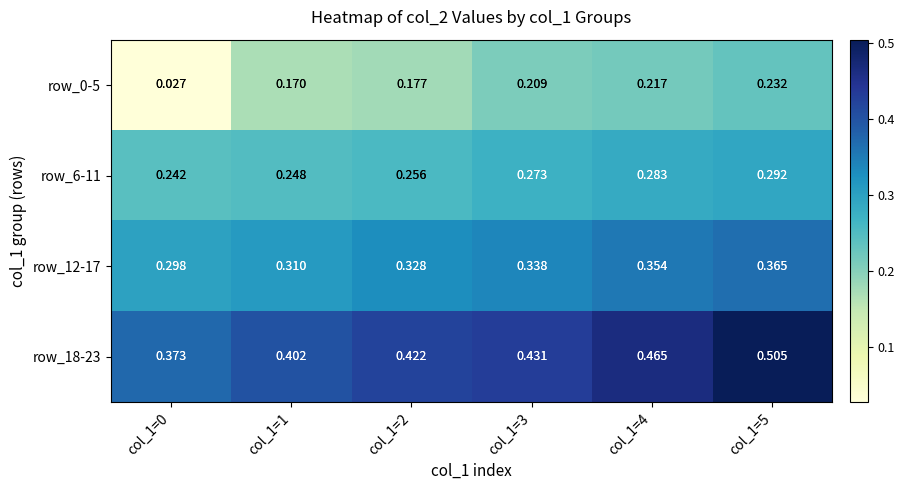

Is the value of row_0-5 at col_1=0 greater than the value of row_12-17 at col_1=4?

No